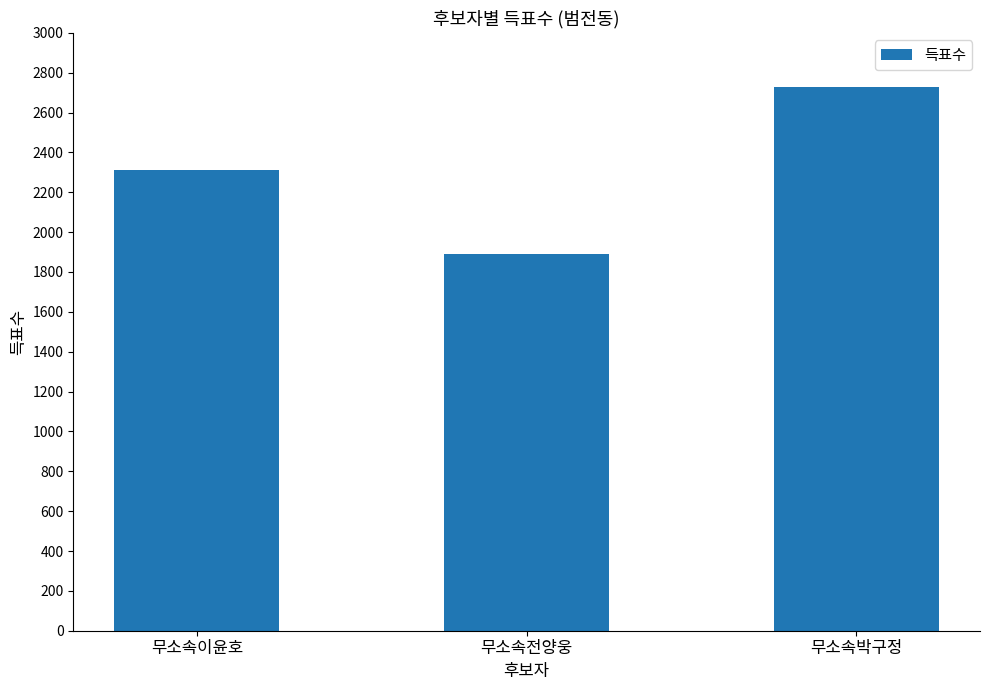

What is the sum of the values at 무소속전양웅 and 무소속박구정?

4614